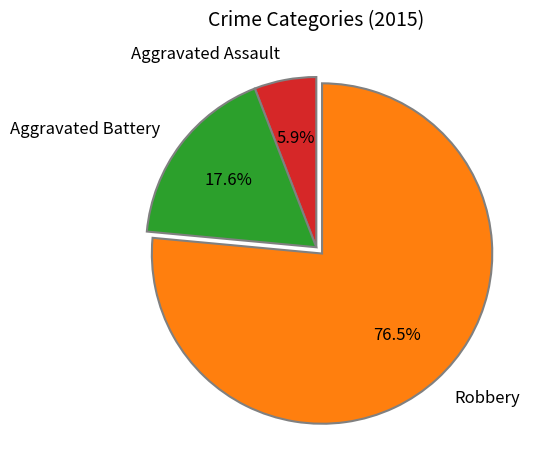

To the nearest percent, what portion does Aggravated Assault represent?

6%